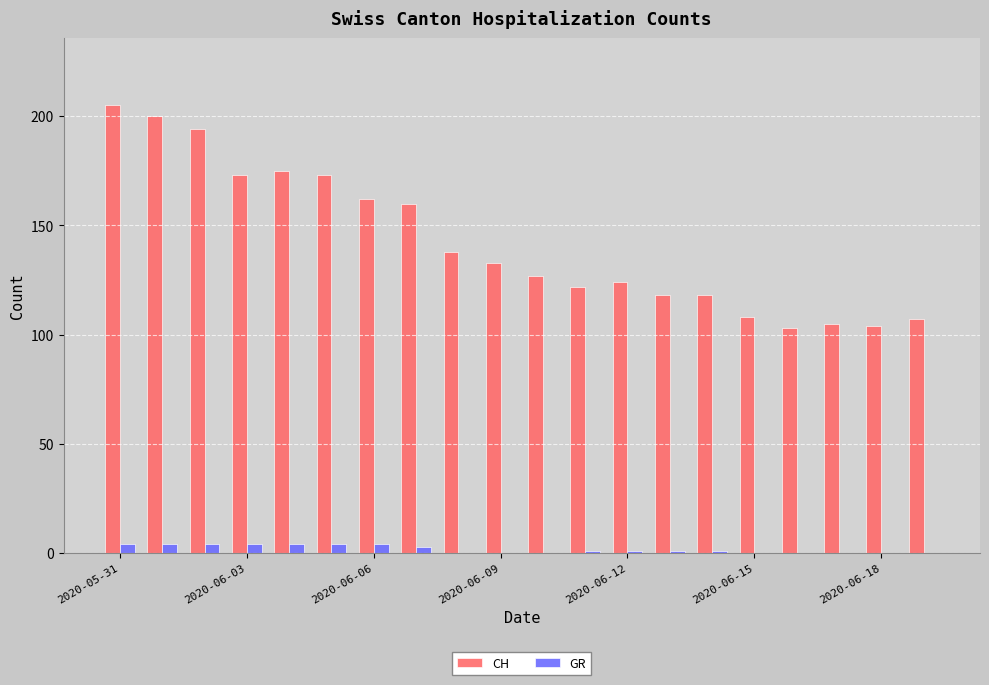

What is the sum of all CH values?

2849